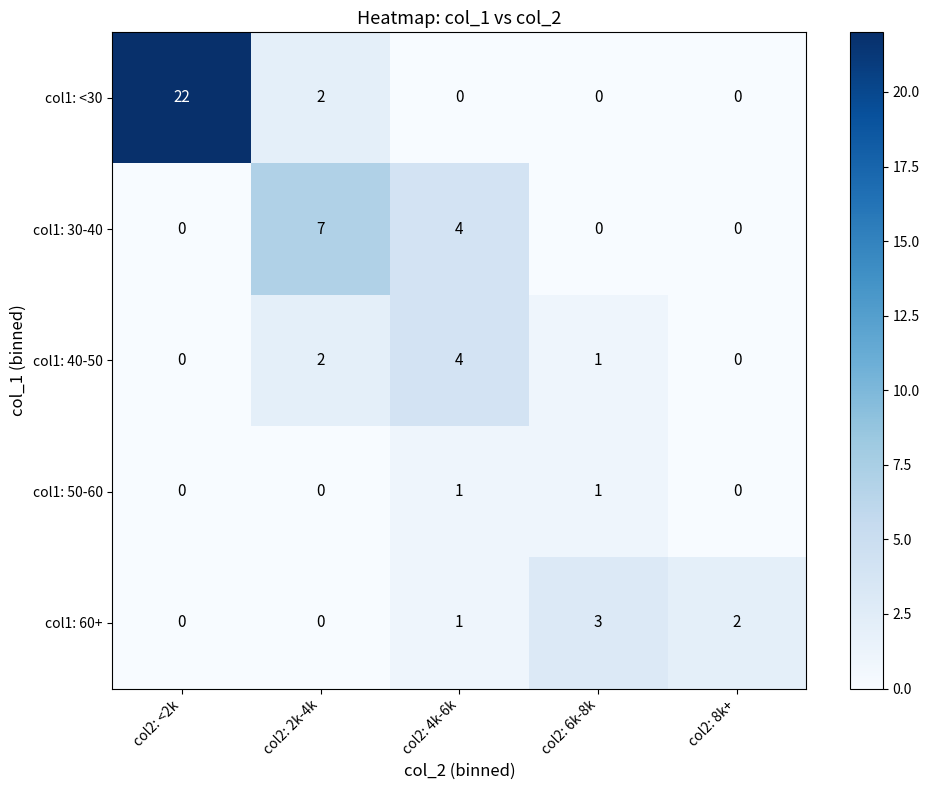

Which series has the largest range (max minus min)?

col1: <30